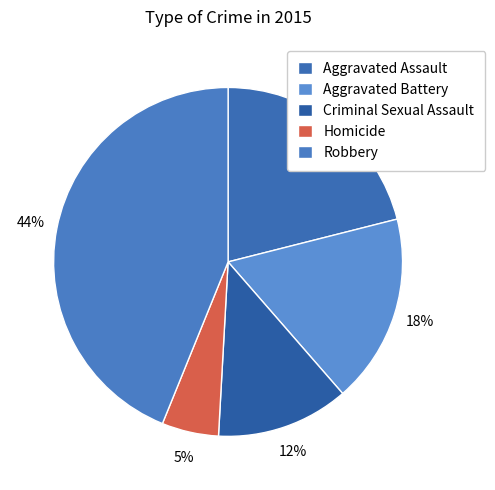

Is the sum of Criminal Sexual Assault and Robbery greater than half?

Yes